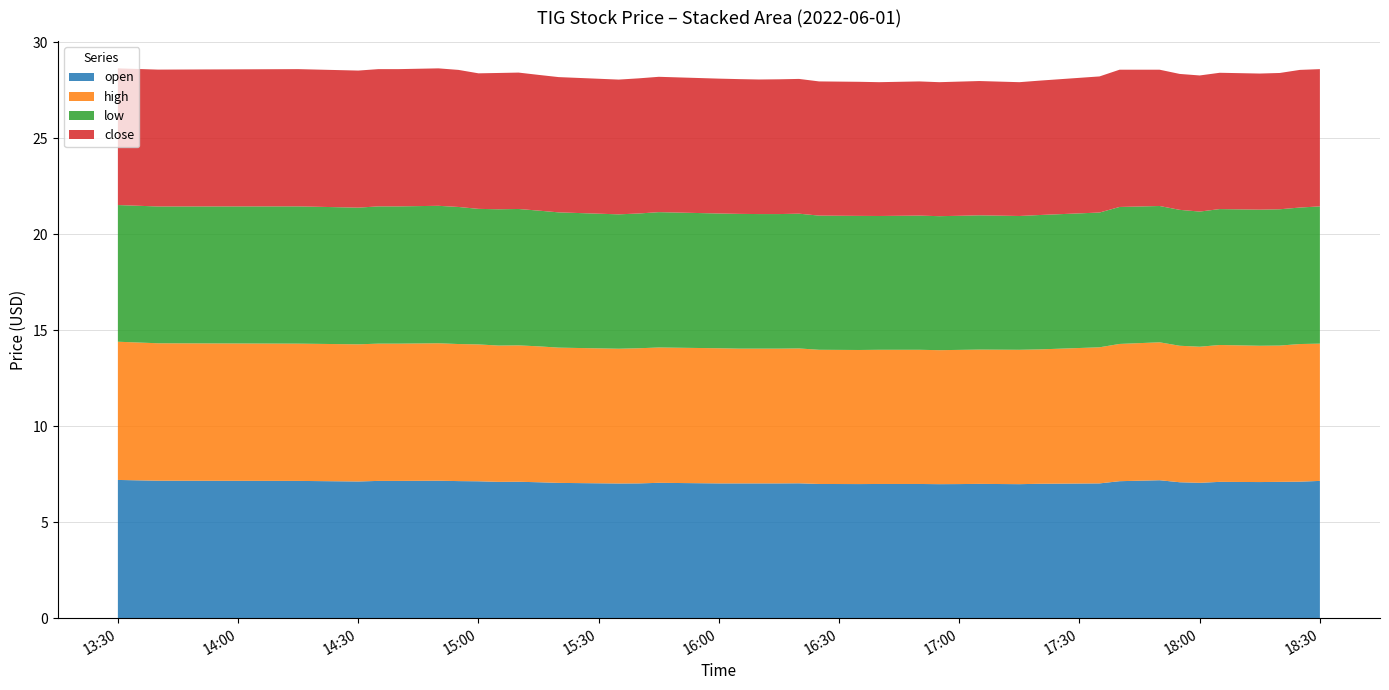

Reading left to right, extract all data points from this chart.

open: 2022-06-01 13:30=7.2	2022-06-01 13:40=7.2	2022-06-01 14:15=7.2	2022-06-01 14:30=7.1	2022-06-01 14:35=7.2	2022-06-01 14:40=7.2	2022-06-01 14:50=7.2	2022-06-01 14:55=7.1	2022-06-01 15:00=7.1	2022-06-01 15:05=7.1	2022-06-01 15:10=7.1	2022-06-01 15:15=7.1	2022-06-01 15:20=7.0	2022-06-01 15:35=7.0	2022-06-01 15:40=7.0	2022-06-01 15:45=7.0	2022-06-01 16:00=7.0	2022-06-01 16:05=7.0	2022-06-01 16:10=7.0	2022-06-01 16:15=7.0	2022-06-01 16:20=7.0	2022-06-01 16:25=7.0	2022-06-01 16:35=7.0	2022-06-01 16:40=7.0	2022-06-01 16:50=7.0	2022-06-01 16:55=7.0	2022-06-01 17:00=7.0	2022-06-01 17:05=7.0	2022-06-01 17:15=7.0	2022-06-01 17:20=7.0	2022-06-01 17:35=7.0	2022-06-01 17:40=7.1	2022-06-01 17:50=7.2	2022-06-01 17:55=7.1	2022-06-01 18:00=7.0	2022-06-01 18:05=7.1	2022-06-01 18:15=7.1	2022-06-01 18:20=7.1	2022-06-01 18:25=7.1	2022-06-01 18:30=7.2
high: 2022-06-01 13:30=7.2	2022-06-01 13:40=7.2	2022-06-01 14:15=7.2	2022-06-01 14:30=7.1	2022-06-01 14:35=7.2	2022-06-01 14:40=7.2	2022-06-01 14:50=7.2	2022-06-01 14:55=7.1	2022-06-01 15:00=7.1	2022-06-01 15:05=7.1	2022-06-01 15:10=7.1	2022-06-01 15:15=7.1	2022-06-01 15:20=7.0	2022-06-01 15:35=7.0	2022-06-01 15:40=7.0	2022-06-01 15:45=7.0	2022-06-01 16:00=7.0	2022-06-01 16:05=7.0	2022-06-01 16:10=7.0	2022-06-01 16:15=7.0	2022-06-01 16:20=7.0	2022-06-01 16:25=7.0	2022-06-01 16:35=7.0	2022-06-01 16:40=7.0	2022-06-01 16:50=7.0	2022-06-01 16:55=7.0	2022-06-01 17:00=7.0	2022-06-01 17:05=7.0	2022-06-01 17:15=7.0	2022-06-01 17:20=7.0	2022-06-01 17:35=7.1	2022-06-01 17:40=7.2	2022-06-01 17:50=7.2	2022-06-01 17:55=7.1	2022-06-01 18:00=7.1	2022-06-01 18:05=7.1	2022-06-01 18:15=7.1	2022-06-01 18:20=7.1	2022-06-01 18:25=7.2	2022-06-01 18:30=7.2
low: 2022-06-01 13:30=7.1	2022-06-01 13:40=7.1	2022-06-01 14:15=7.2	2022-06-01 14:30=7.1	2022-06-01 14:35=7.2	2022-06-01 14:40=7.2	2022-06-01 14:50=7.2	2022-06-01 14:55=7.1	2022-06-01 15:00=7.1	2022-06-01 15:05=7.1	2022-06-01 15:10=7.1	2022-06-01 15:15=7.1	2022-06-01 15:20=7.0	2022-06-01 15:35=7.0	2022-06-01 15:40=7.0	2022-06-01 15:45=7.0	2022-06-01 16:00=7.0	2022-06-01 16:05=7.0	2022-06-01 16:10=7.0	2022-06-01 16:15=7.0	2022-06-01 16:20=7.0	2022-06-01 16:25=7.0	2022-06-01 16:35=7.0	2022-06-01 16:40=7.0	2022-06-01 16:50=7.0	2022-06-01 16:55=7.0	2022-06-01 17:00=7.0	2022-06-01 17:05=7.0	2022-06-01 17:15=7.0	2022-06-01 17:20=7.0	2022-06-01 17:35=7.0	2022-06-01 17:40=7.1	2022-06-01 17:50=7.1	2022-06-01 17:55=7.1	2022-06-01 18:00=7.0	2022-06-01 18:05=7.1	2022-06-01 18:15=7.1	2022-06-01 18:20=7.1	2022-06-01 18:25=7.1	2022-06-01 18:30=7.2
close: 2022-06-01 13:30=7.1	2022-06-01 13:40=7.1	2022-06-01 14:15=7.2	2022-06-01 14:30=7.1	2022-06-01 14:35=7.2	2022-06-01 14:40=7.2	2022-06-01 14:50=7.2	2022-06-01 14:55=7.1	2022-06-01 15:00=7.1	2022-06-01 15:05=7.1	2022-06-01 15:10=7.1	2022-06-01 15:15=7.1	2022-06-01 15:20=7.0	2022-06-01 15:35=7.0	2022-06-01 15:40=7.0	2022-06-01 15:45=7.0	2022-06-01 16:00=7.0	2022-06-01 16:05=7.0	2022-06-01 16:10=7.0	2022-06-01 16:15=7.0	2022-06-01 16:20=7.0	2022-06-01 16:25=7.0	2022-06-01 16:35=7.0	2022-06-01 16:40=7.0	2022-06-01 16:50=7.0	2022-06-01 16:55=7.0	2022-06-01 17:00=7.0	2022-06-01 17:05=7.0	2022-06-01 17:15=7.0	2022-06-01 17:20=7.0	2022-06-01 17:35=7.1	2022-06-01 17:40=7.2	2022-06-01 17:50=7.1	2022-06-01 17:55=7.1	2022-06-01 18:00=7.1	2022-06-01 18:05=7.1	2022-06-01 18:15=7.1	2022-06-01 18:20=7.1	2022-06-01 18:25=7.2	2022-06-01 18:30=7.2